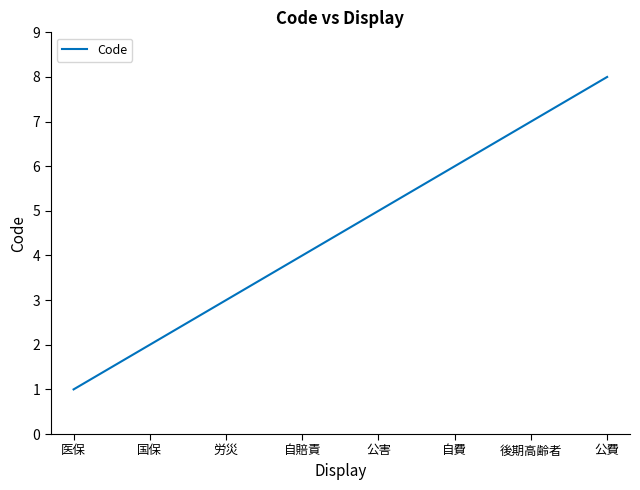

Where is the data nearest to the value 4?

自賠責